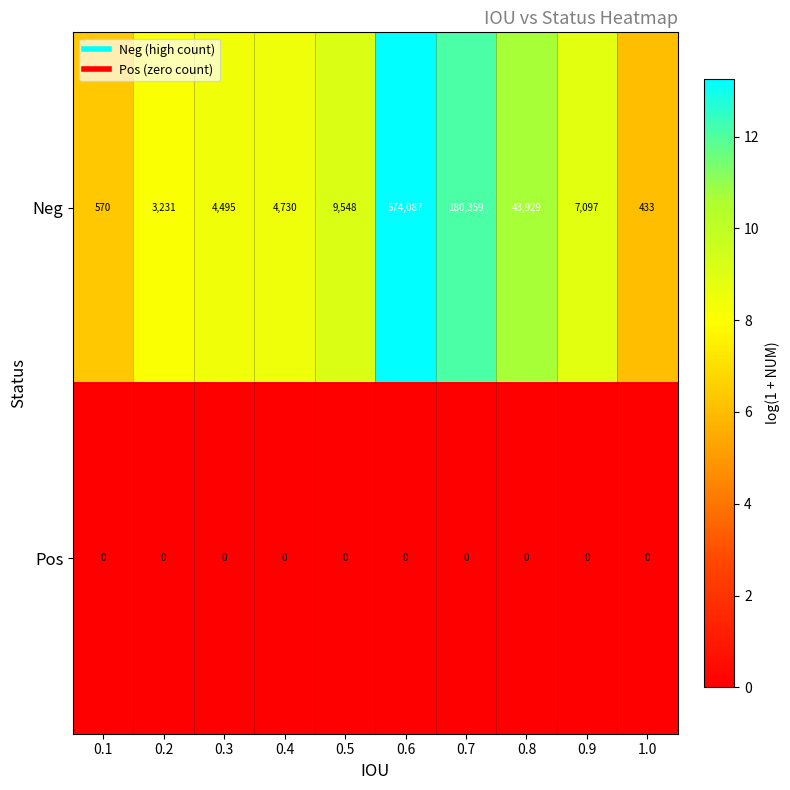

The Pos series shows 0 at 0.8. True or false?

True